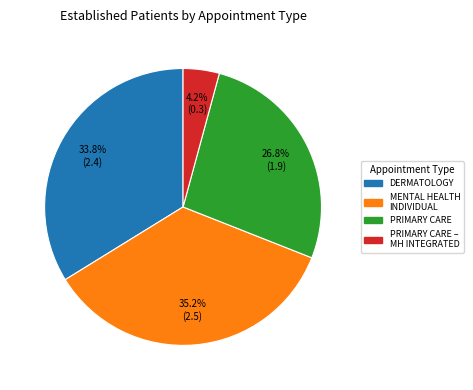

Is there a majority slice in this chart?

No